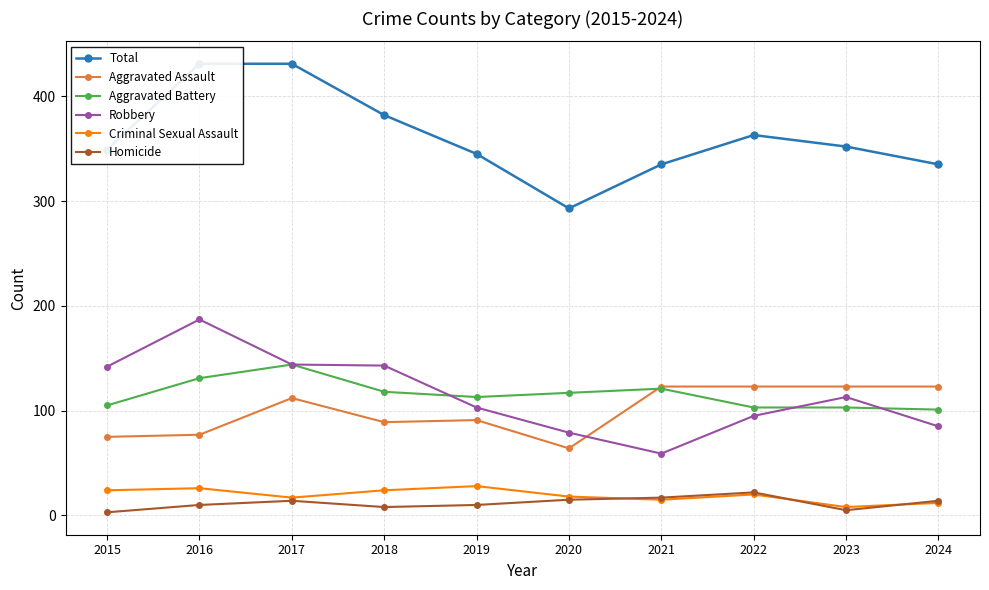

The value of Robbery at 2020 is 117. True or false?

False